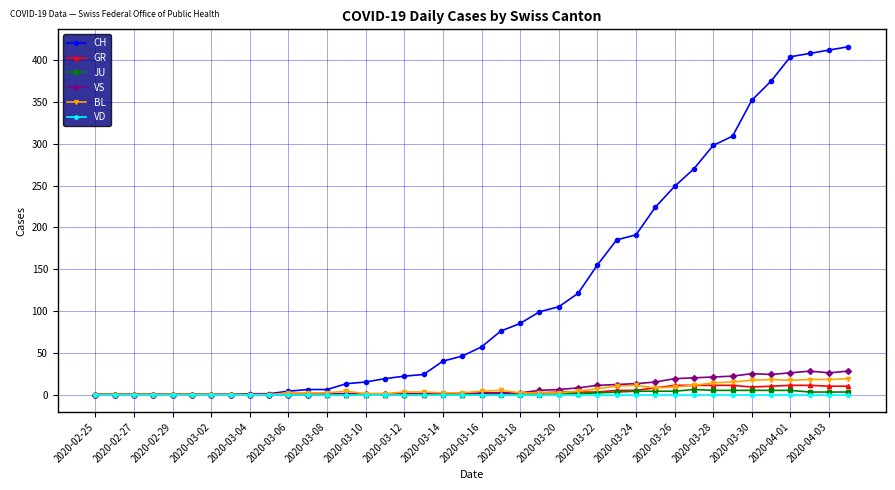

Is this an area chart (filled region under the line)?

No